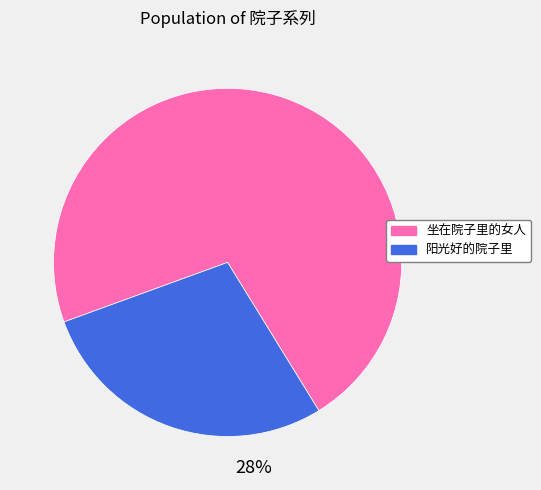

Combined, do 阳光好的院子里 and 坐在院子里的女人 account for over 50%?

Yes